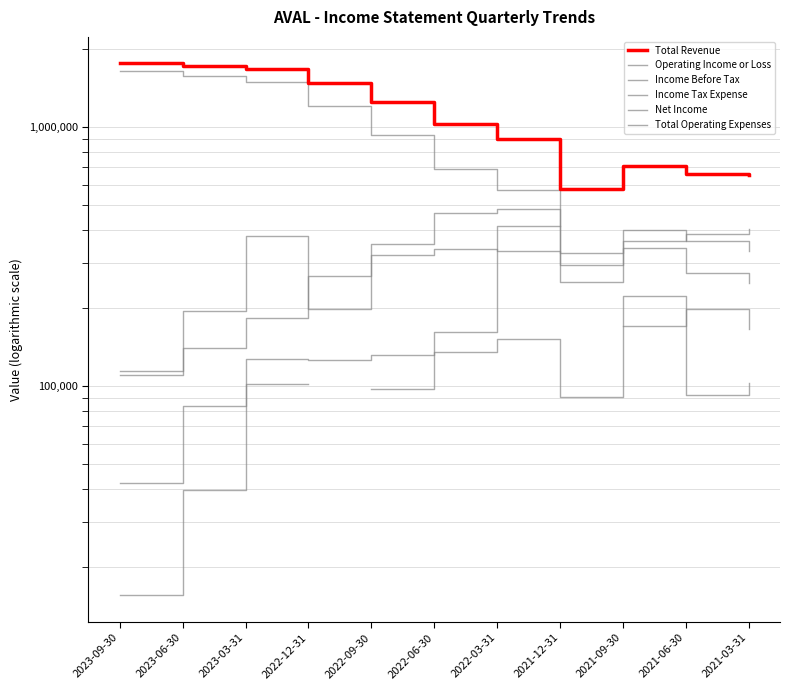

At which category does Total Revenue reach its first local peak?

2021-09-30